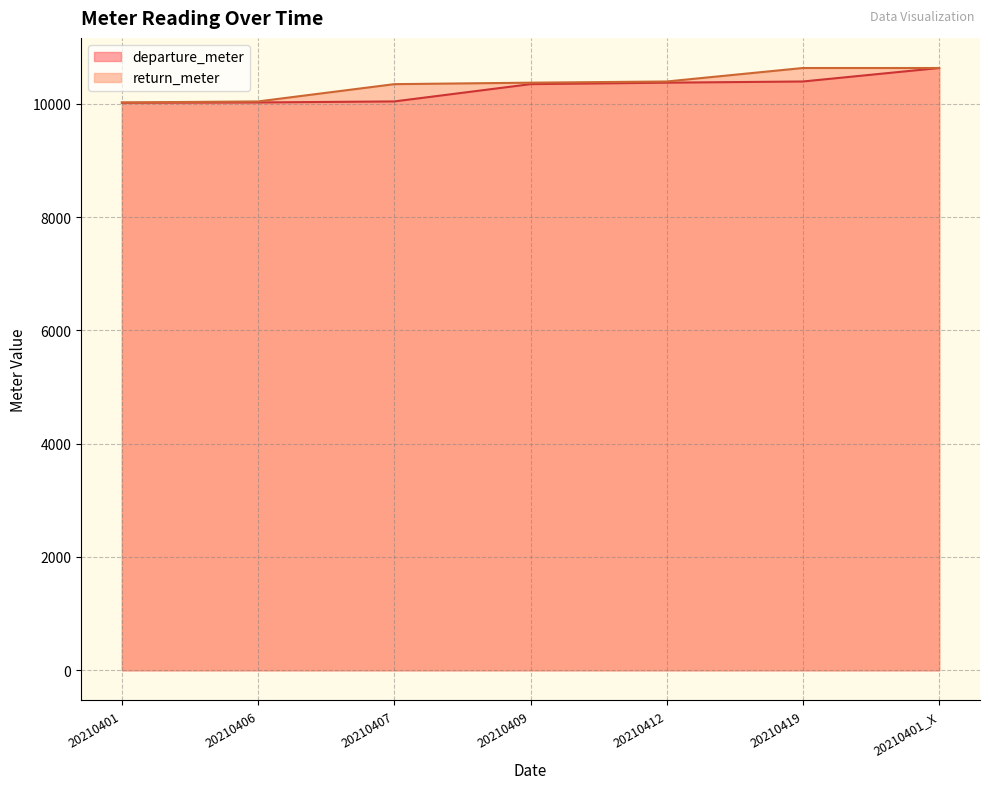

Which series has the largest total across all categories?

return_meter